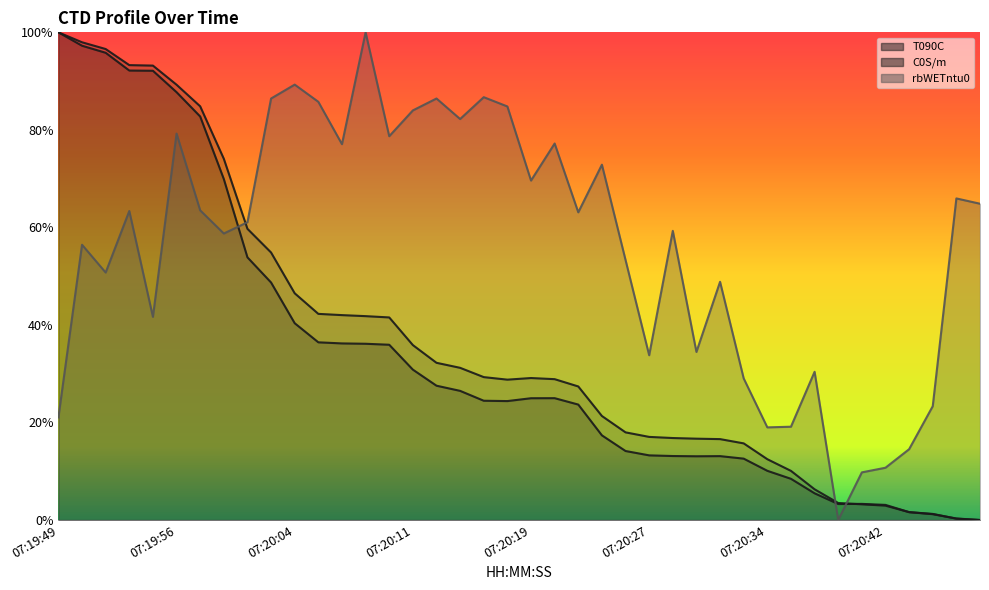

What is the highest value of the rbWETntu0 series?

1.0